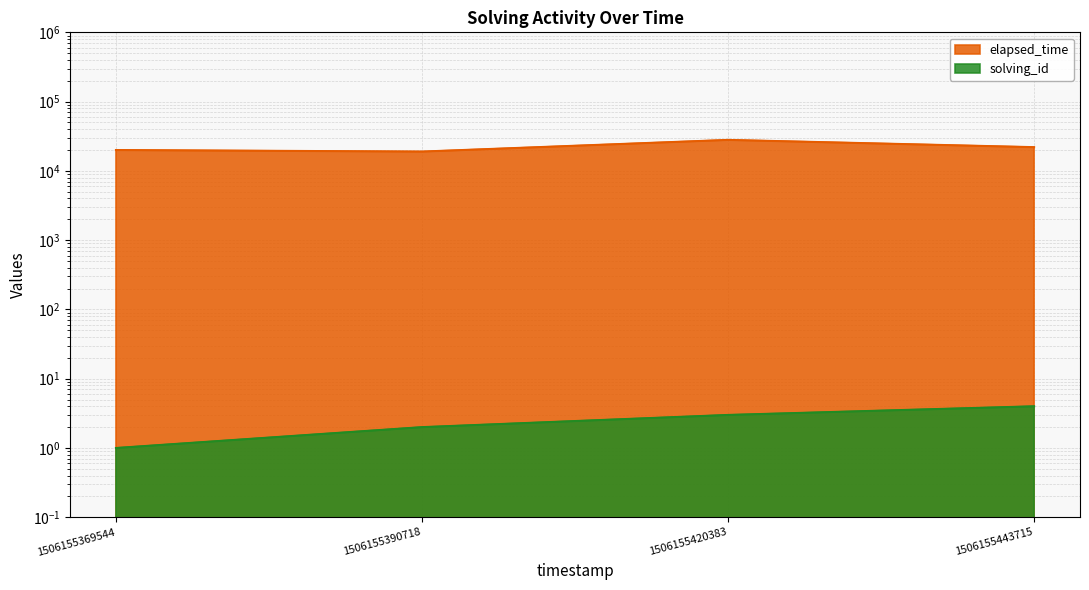

How many lines are shown in the chart?

2